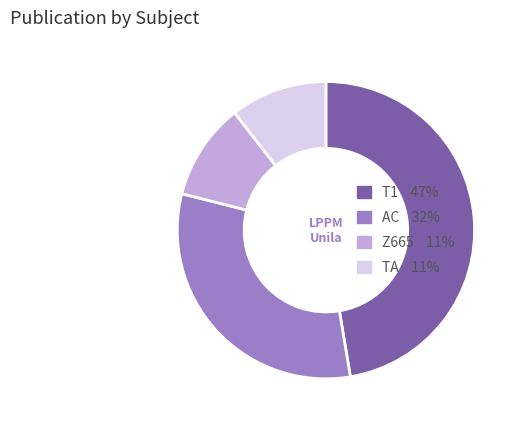

Which has a higher value, T1 or AC?

T1